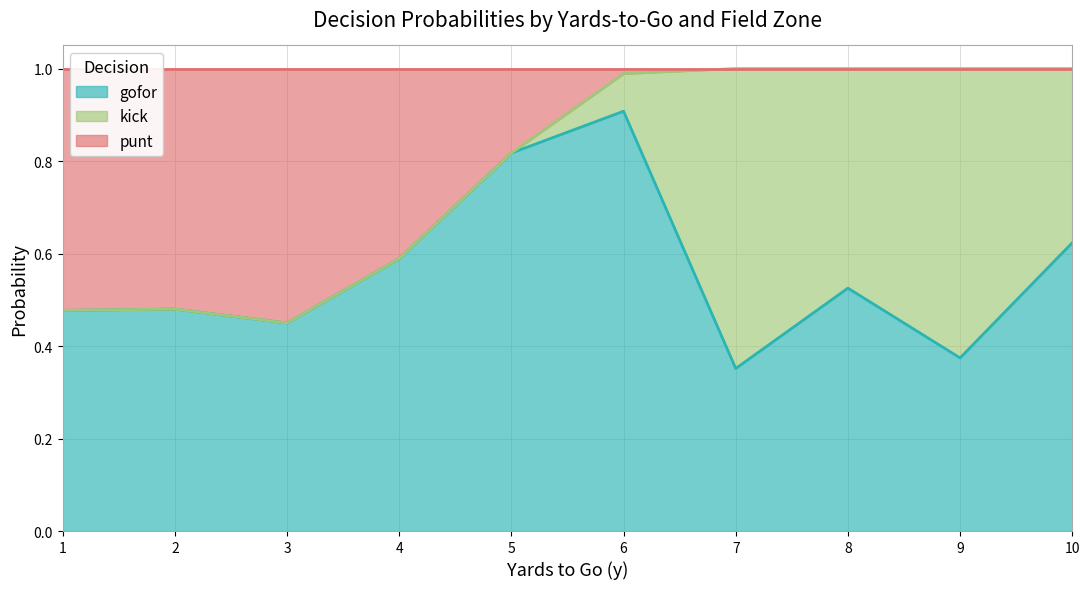

What is the total value across all series at 7?

1.0